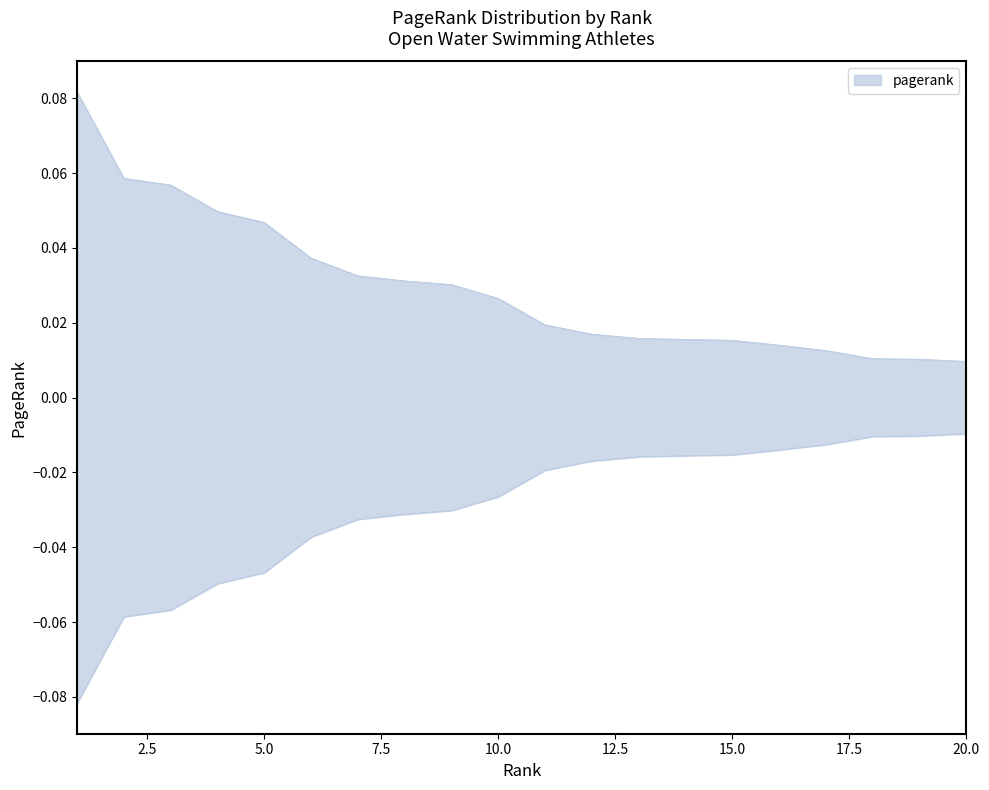

The value at 7 is 0.0. True or false?

False